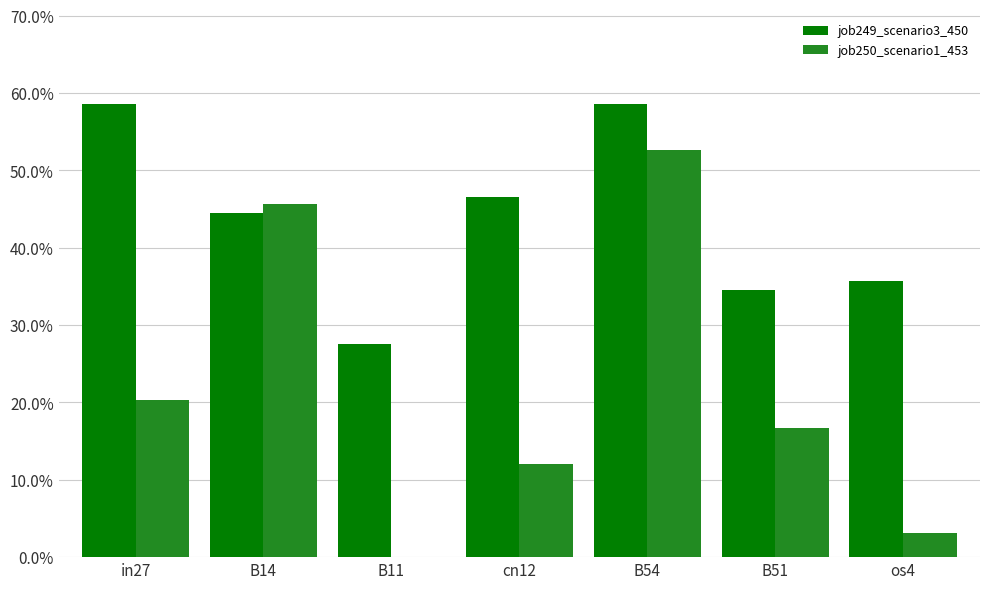

Are the bars horizontal?

No